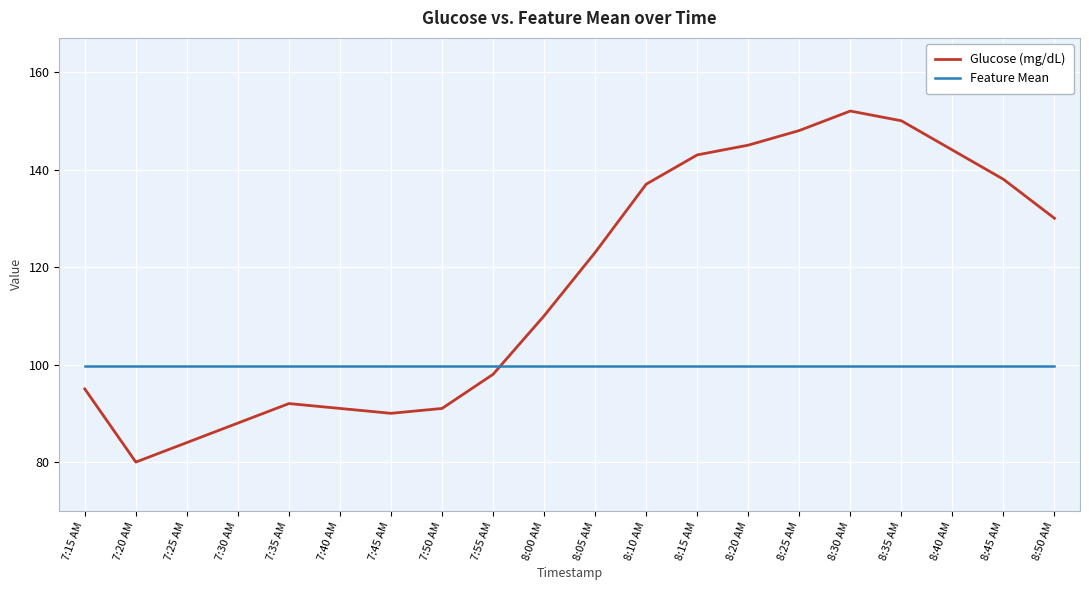

What is the total value across all series at 7:35 AM?

191.7